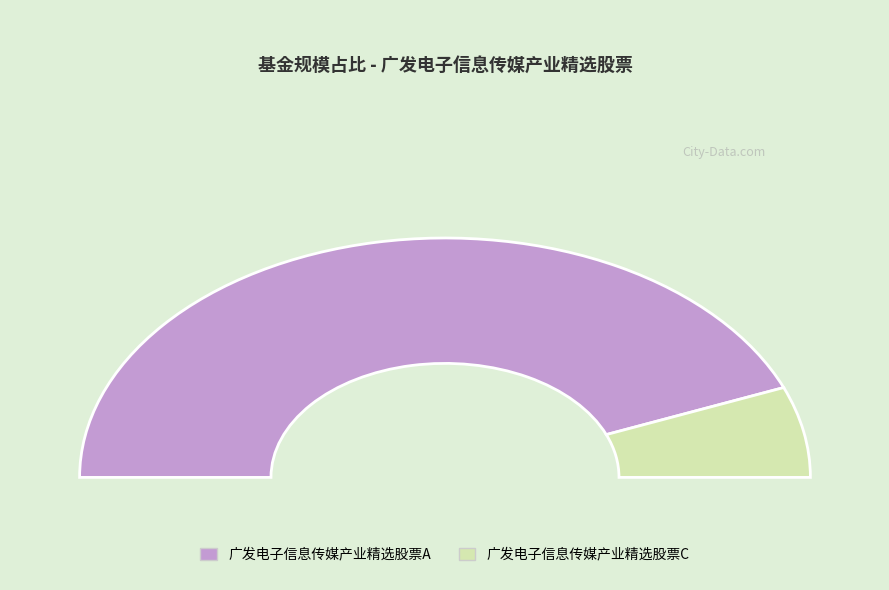

Rank the categories by value from lowest to highest.

广发电子信息传媒产业精选股票C, 广发电子信息传媒产业精选股票A